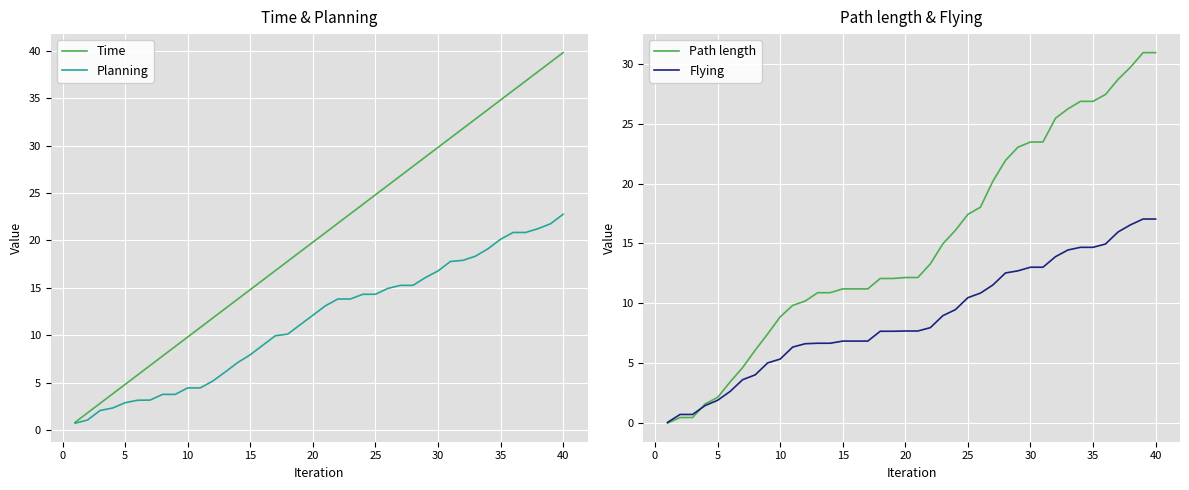

What is the highest value of the Planning series?

22.8